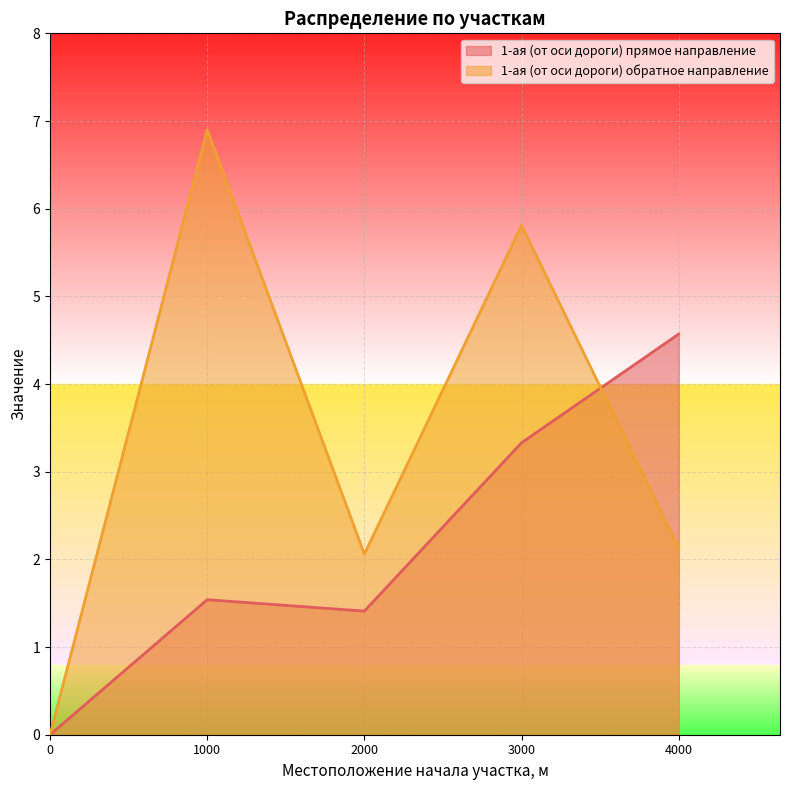

Read the 1-ая (от оси дороги) обратное направление value at 2000.

2.1